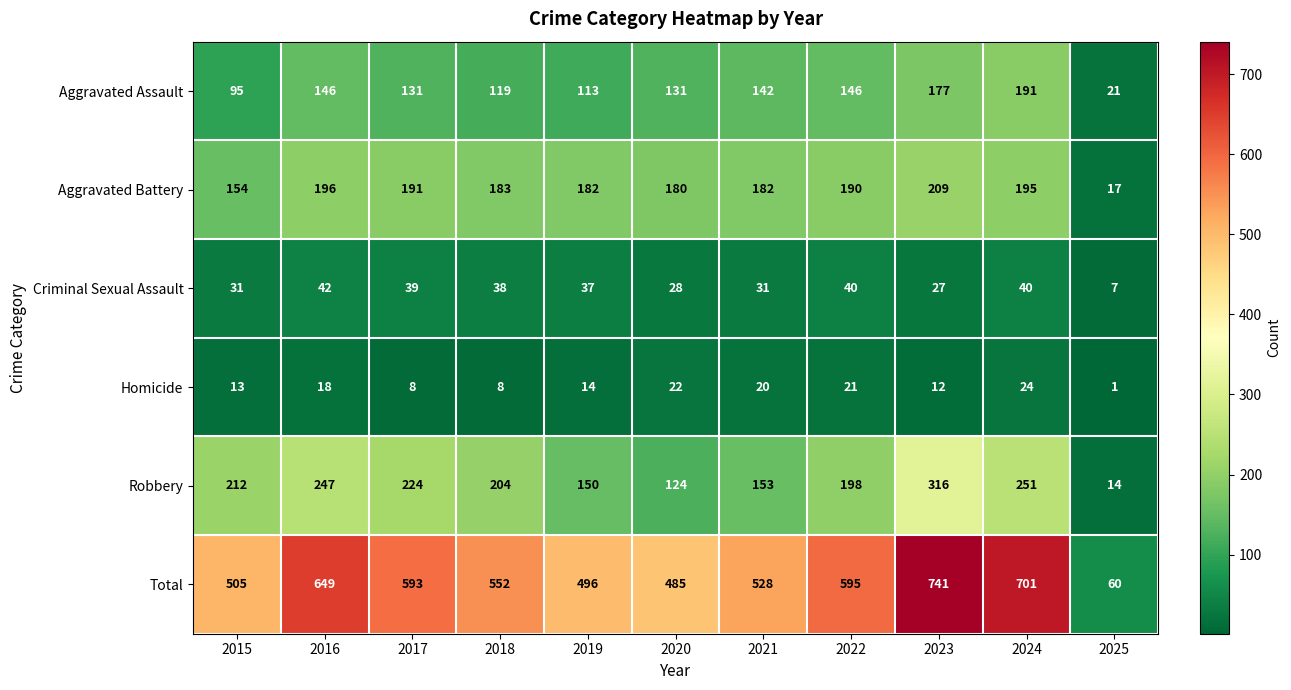

At which category is the sum across all series the highest?

2023